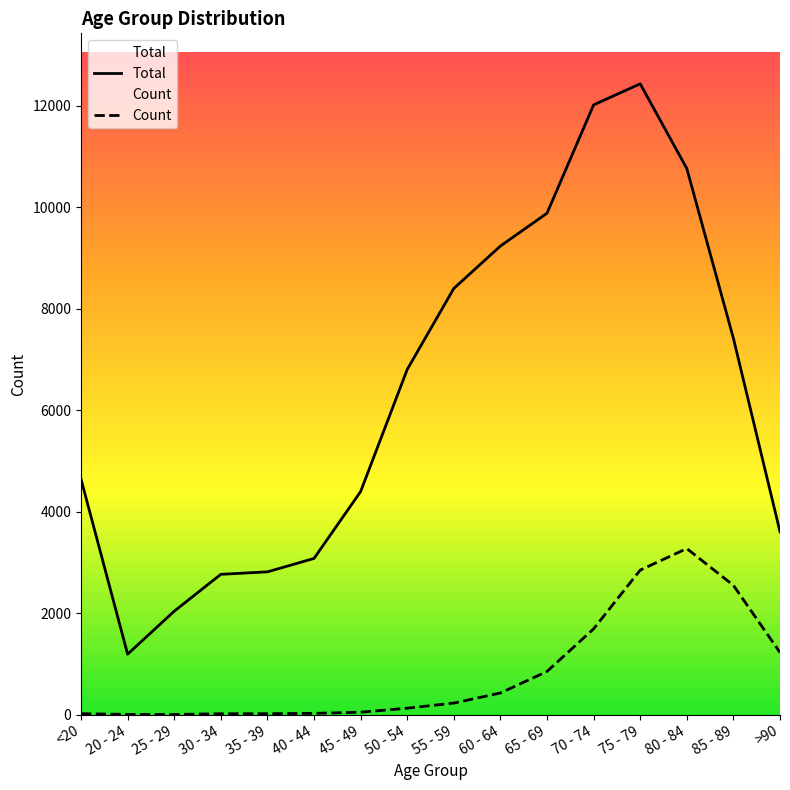

How many interior local peaks does the Total series have?

1